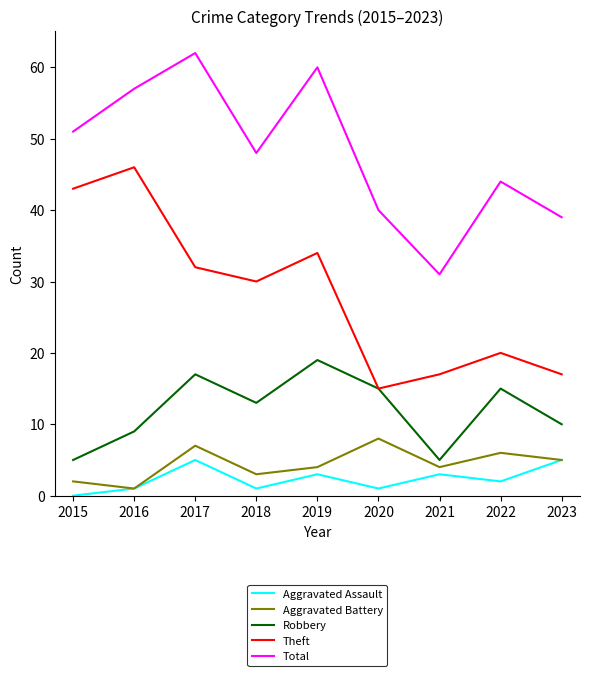

The Robbery series shows 9 at 2016. True or false?

True